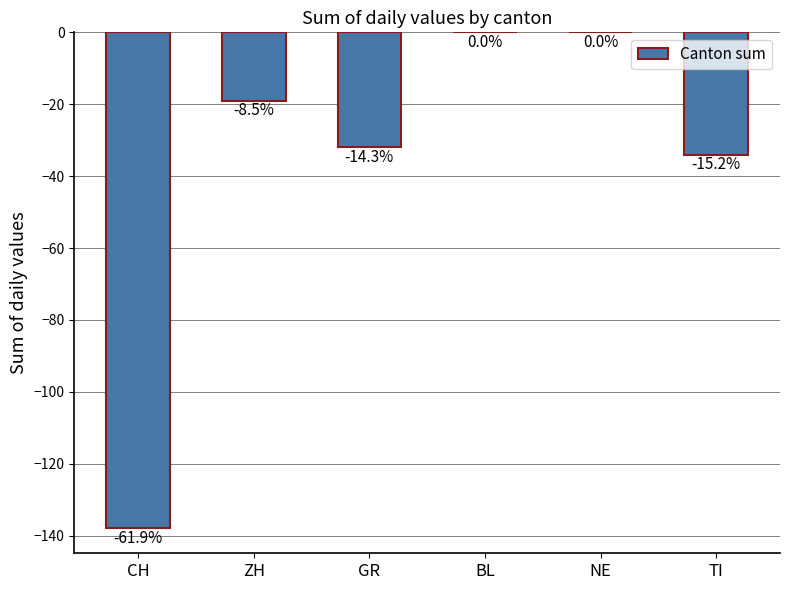

Read the value at CH, to the nearest 50.

-150